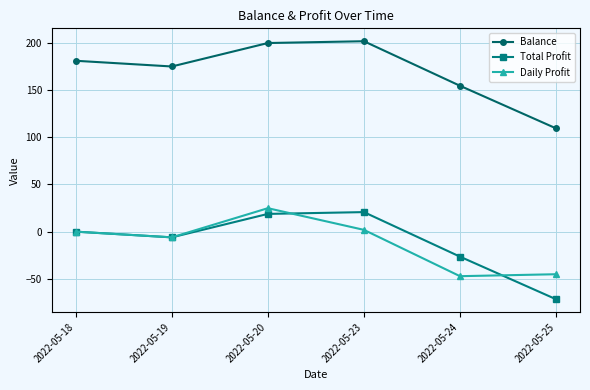

Is this an area chart (filled region under the line)?

No